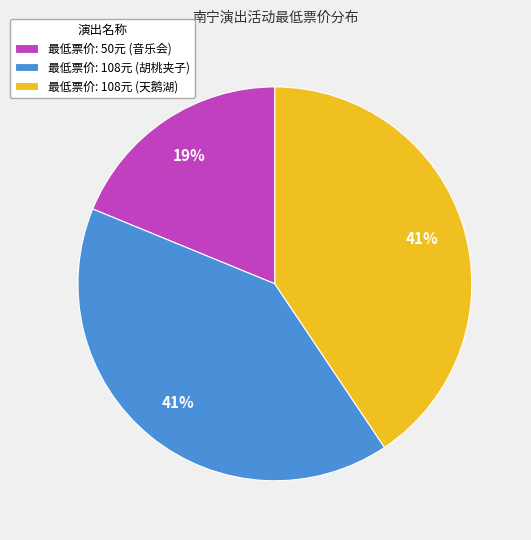

To the nearest percent, what portion does 最低票价: 50元 (音乐会) represent?

19%